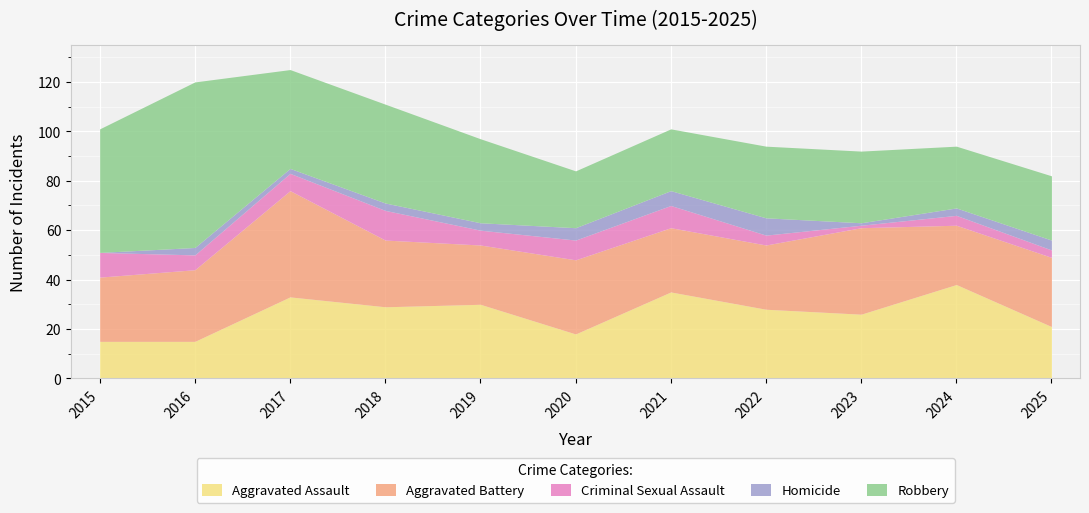

What are all the series names shown in the legend?

Aggravated Assault, Aggravated Battery, Criminal Sexual Assault, Homicide, Robbery